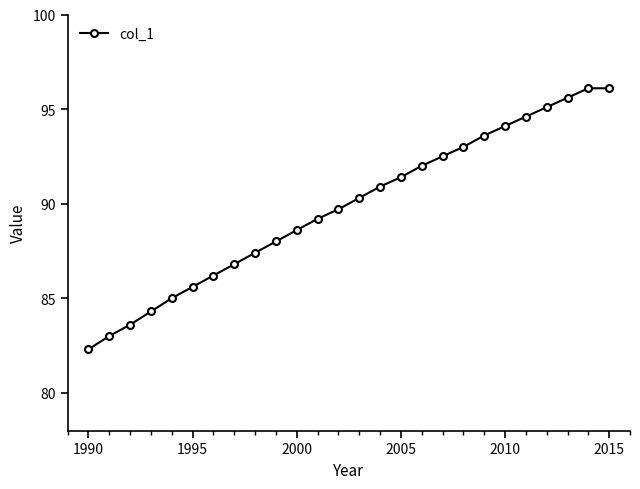

What is the minimum value shown in the chart?

82.3